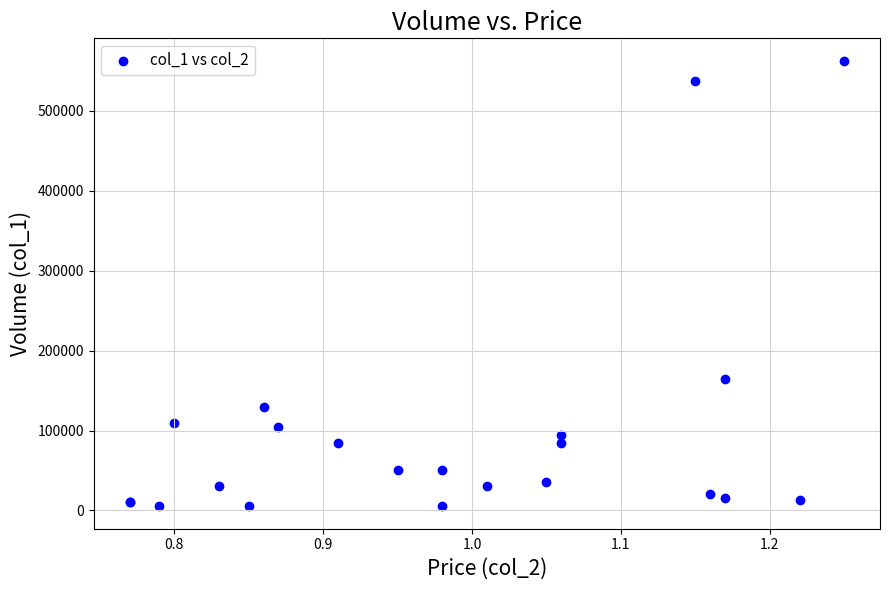

What Y value in the scatter plot is closest to 284000?

165000